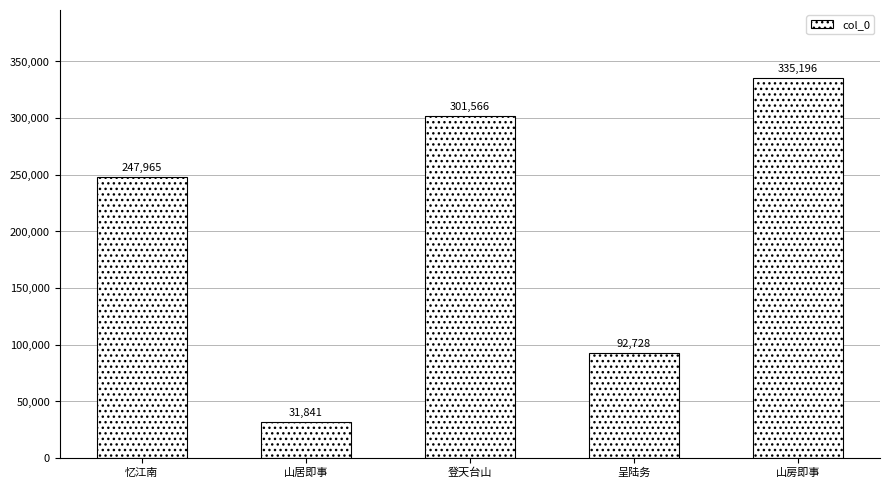

What is the average value?

201859